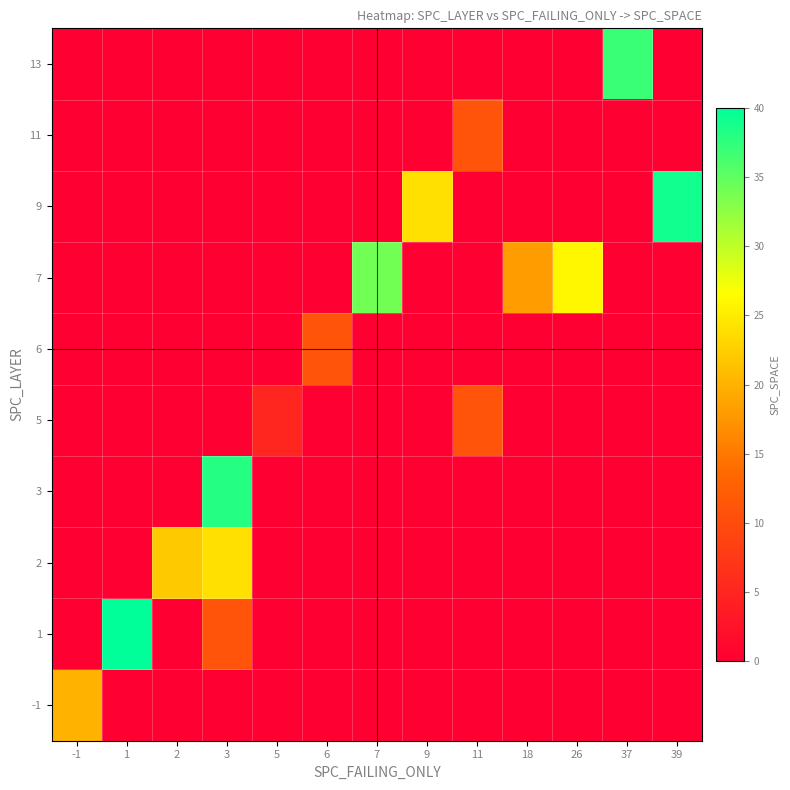

What is the difference between the highest and lowest values at 1?

40